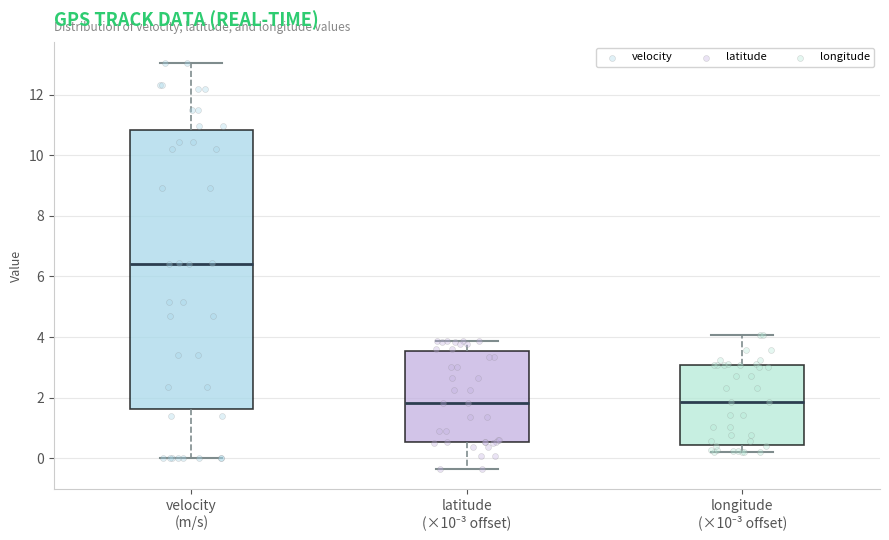

Comparing the boxes themselves (not the whiskers), which one is the tallest?

velocity (m/s)